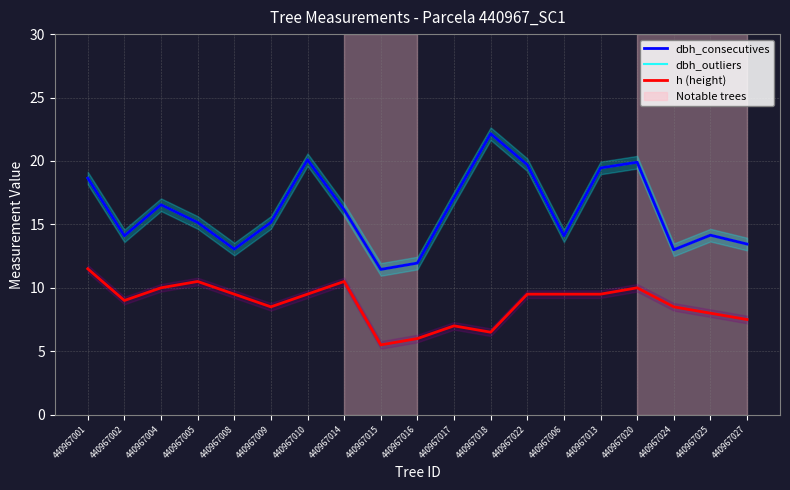

True or false: dbh_outliers has more than 2 points higher than both neighbors.

True